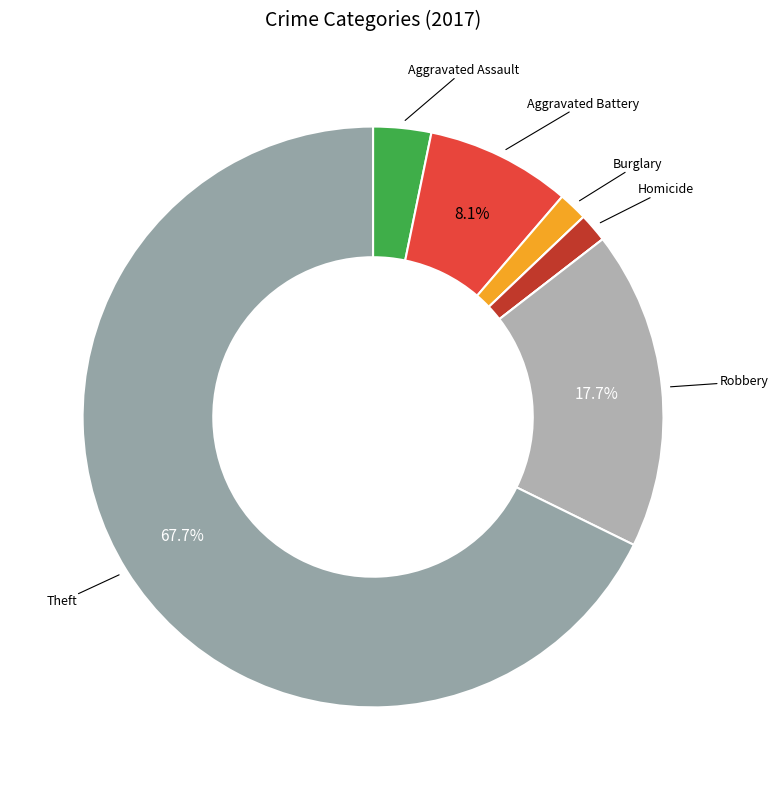

What is the majority slice?

Theft